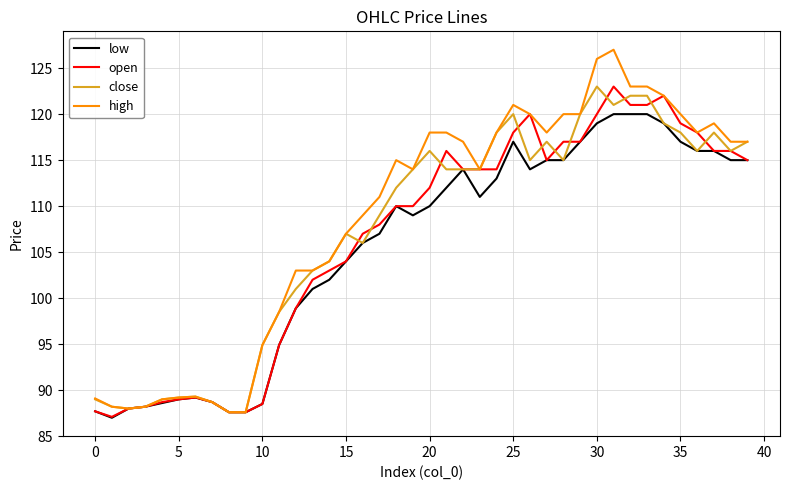

Which series has the largest range (max minus min)?

high